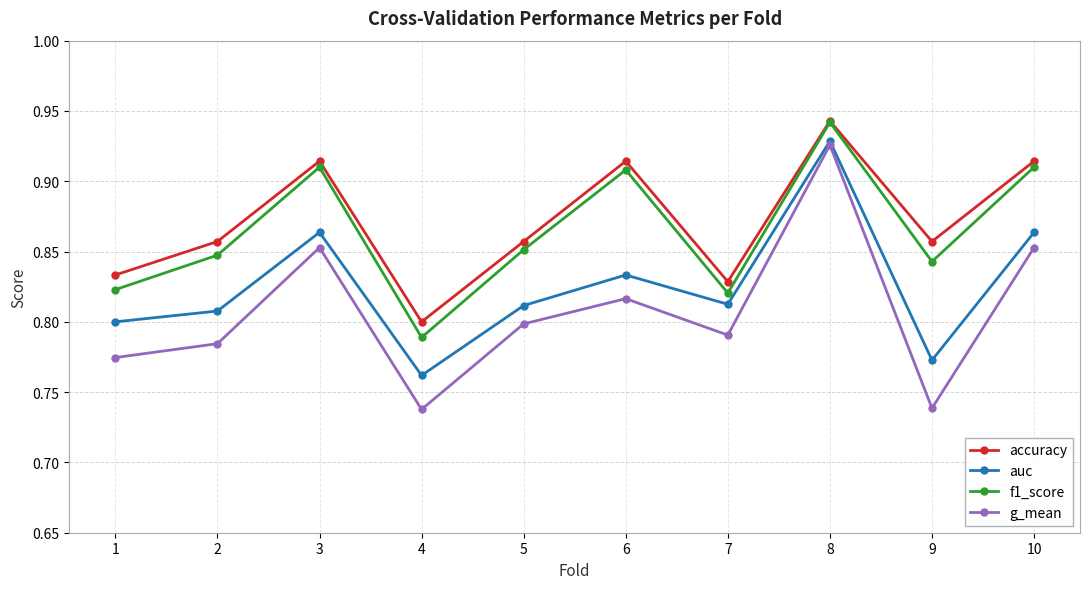

In accuracy, how many points are lower than both neighbors (excluding endpoints)?

3